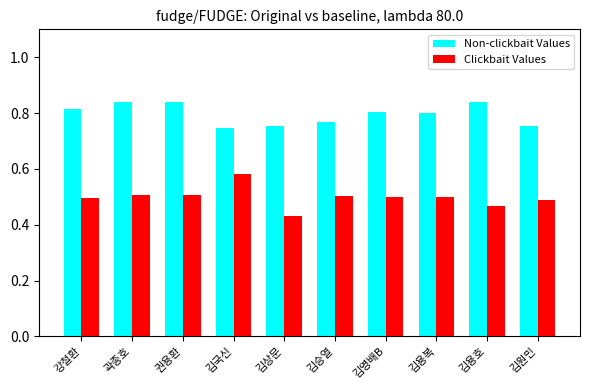

The Non-clickbait Values series shows 0.3 at 강철환. True or false?

False